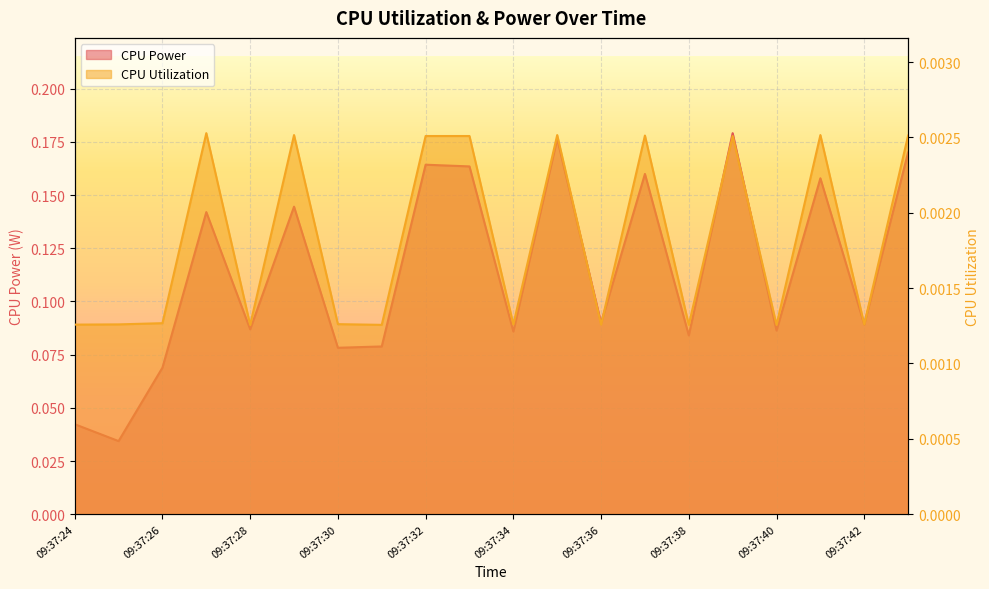

Between 09:37:34 and 09:37:40, which series saw the biggest shift?

CPU Power